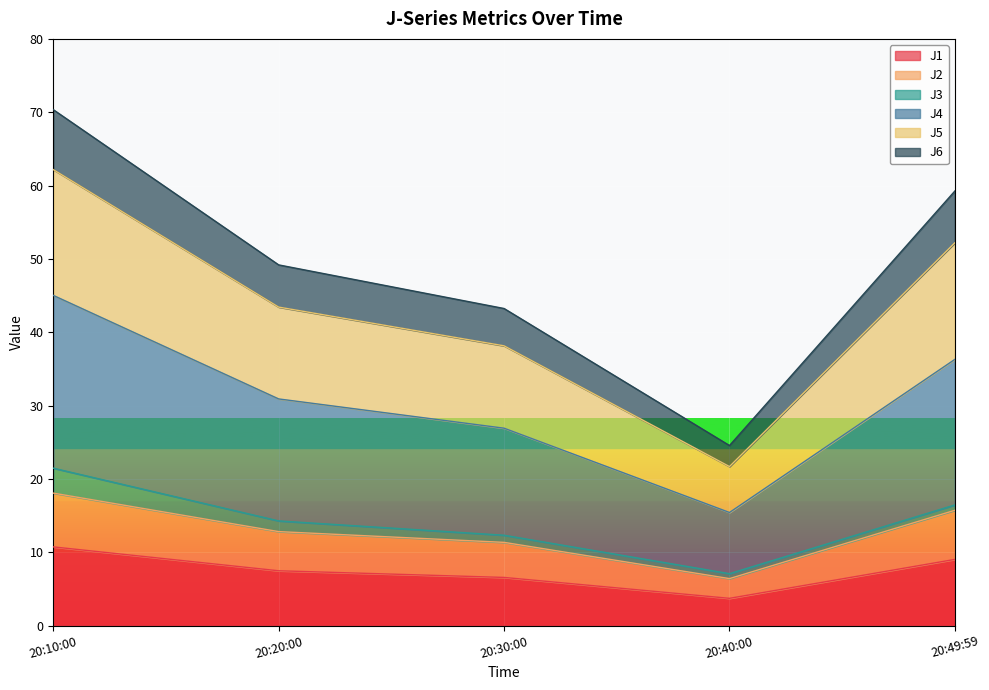

Does the chart display data point markers on the line(s)?

No